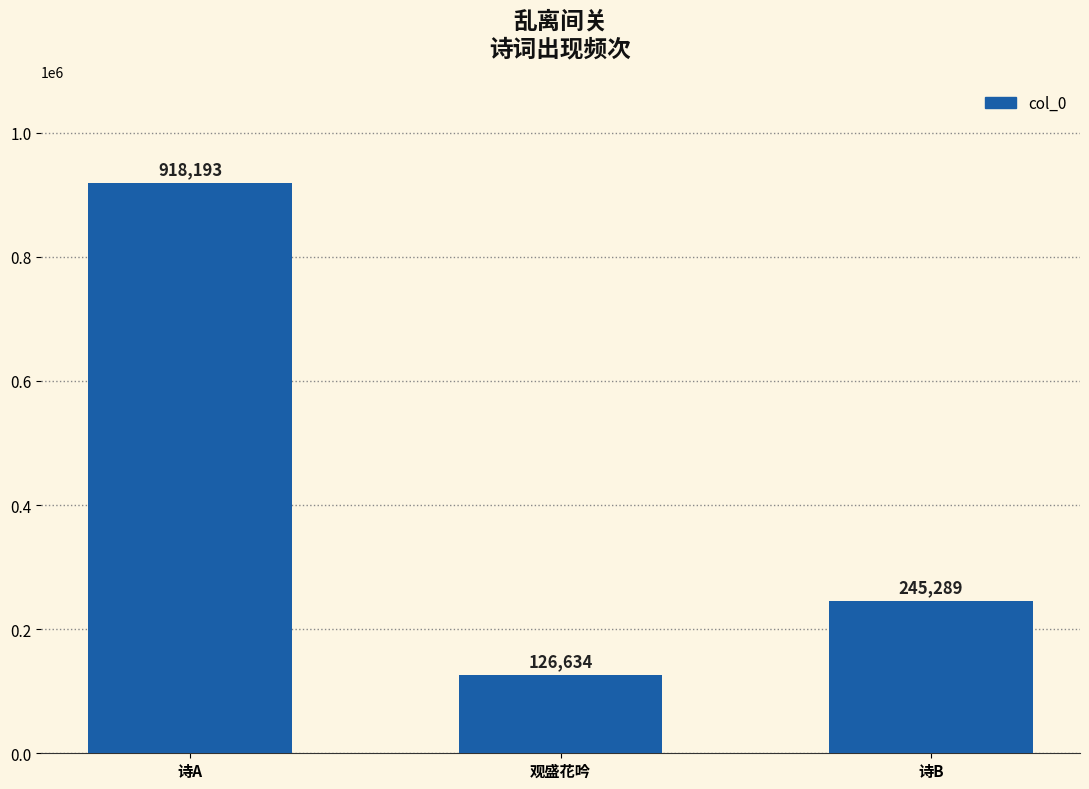

Between 诗A and 观盛花吟, which is larger?

诗A